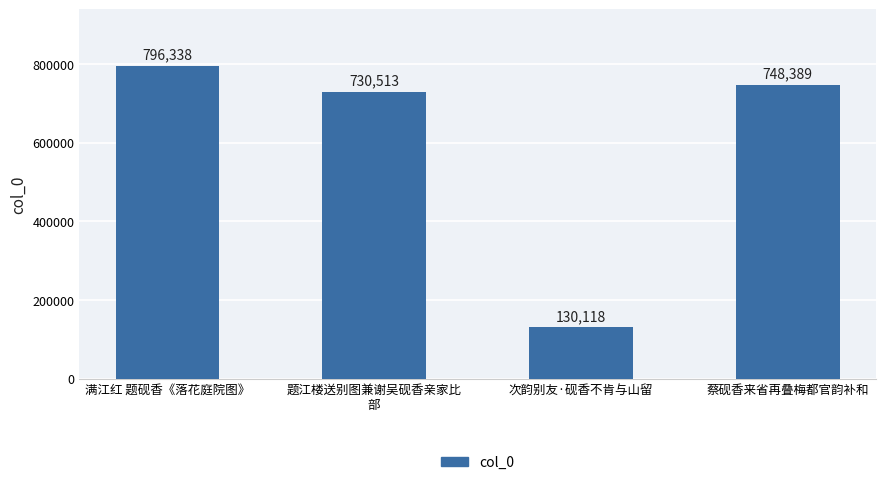

Which category has the lowest value across all series?

次韵别友·砚香不肯与山留